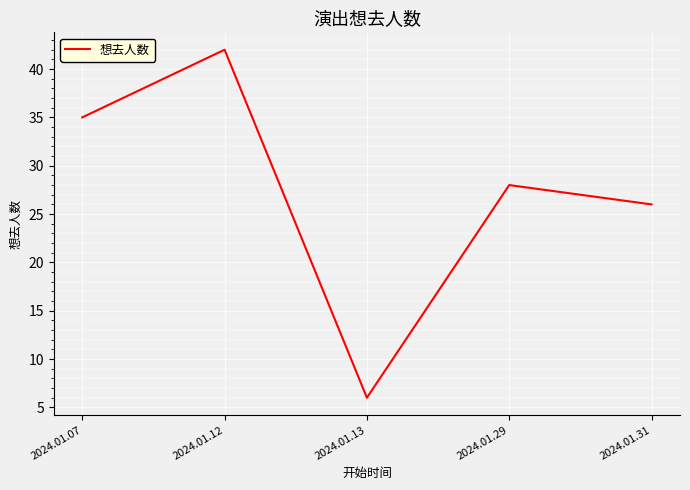

What is the maximum value shown in the chart?

42